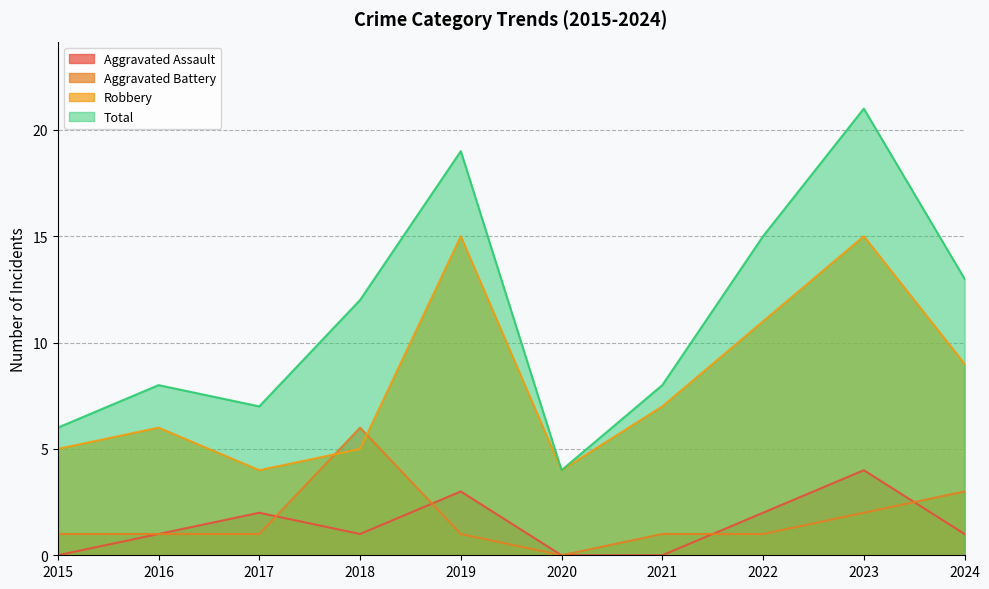

Reading right to left, list all the values displayed in this chart.

Aggravated Assault: 2024=1	2023=4	2022=2	2021=0	2020=0	2019=3	2018=1	2017=2	2016=1	2015=0
Aggravated Battery: 2024=3	2023=2	2022=1	2021=1	2020=0	2019=1	2018=6	2017=1	2016=1	2015=1
Robbery: 2024=9	2023=15	2022=11	2021=7	2020=4	2019=15	2018=5	2017=4	2016=6	2015=5
Total: 2024=13	2023=21	2022=15	2021=8	2020=4	2019=19	2018=12	2017=7	2016=8	2015=6